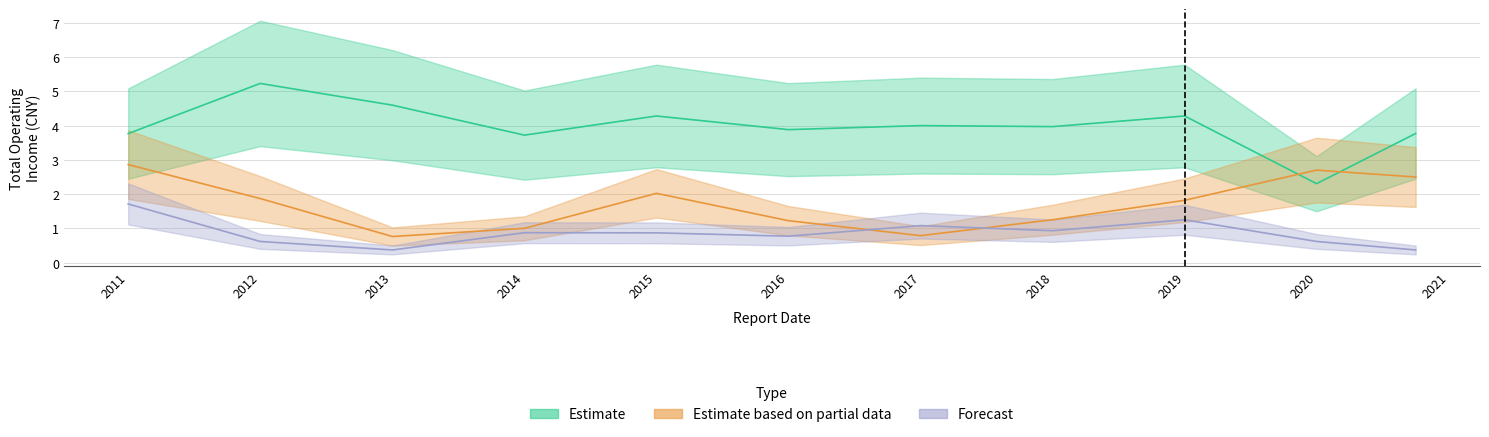

At which category does Forecast reach its first local valley?

2012-12-31